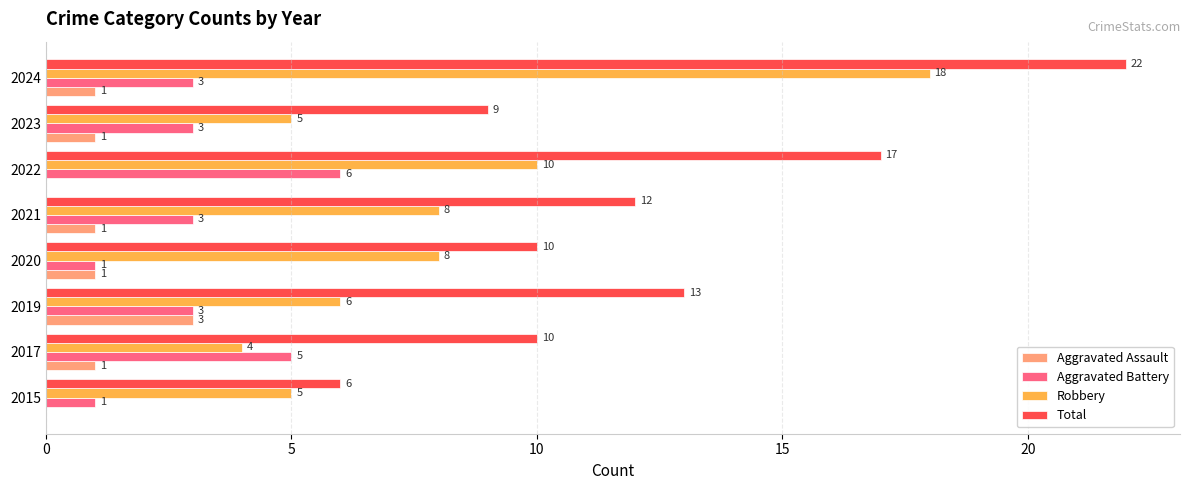

The Aggravated Battery series shows 7 at 2017. True or false?

False